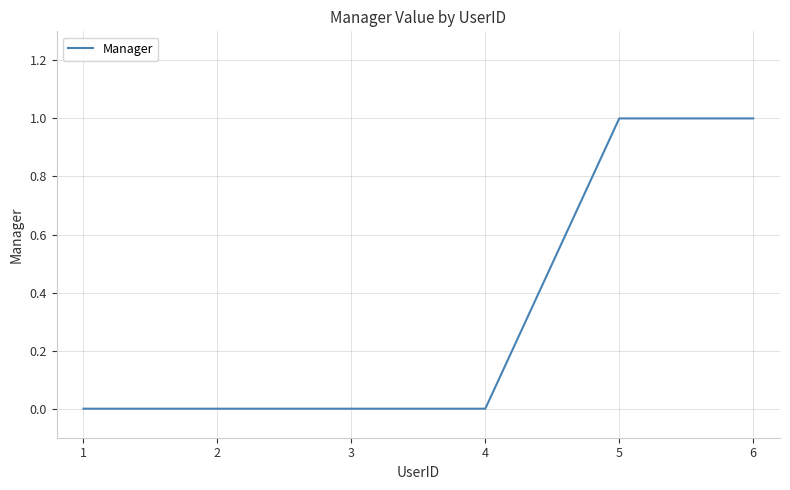

The chart shows a value of 0 at 3. True or false?

True